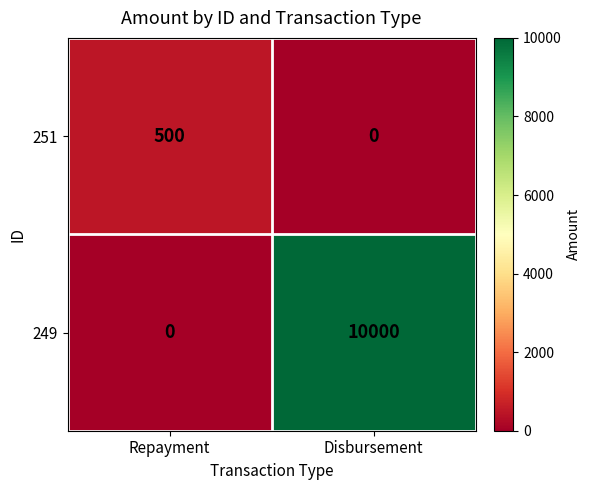

How many values in 251 are above zero?

1